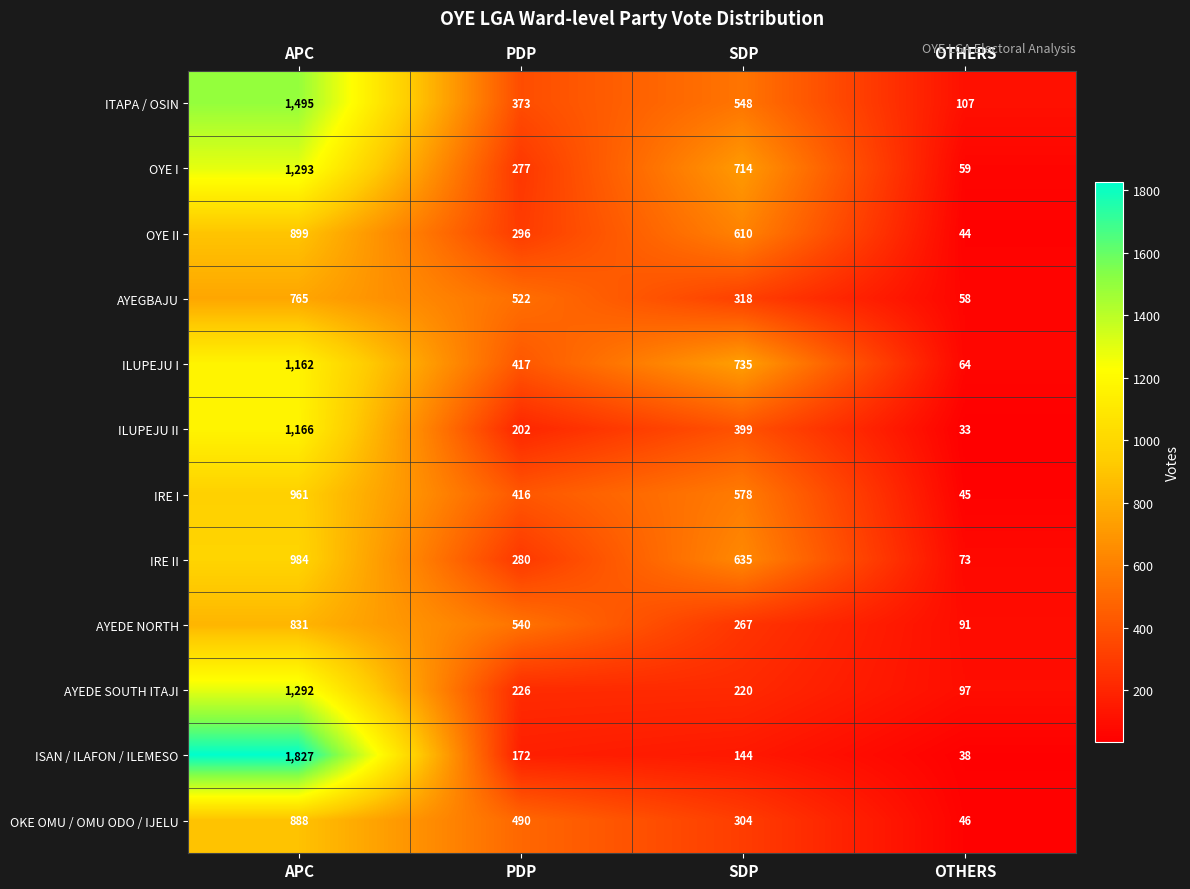

The AYEDE NORTH series shows 417 at SDP. True or false?

False